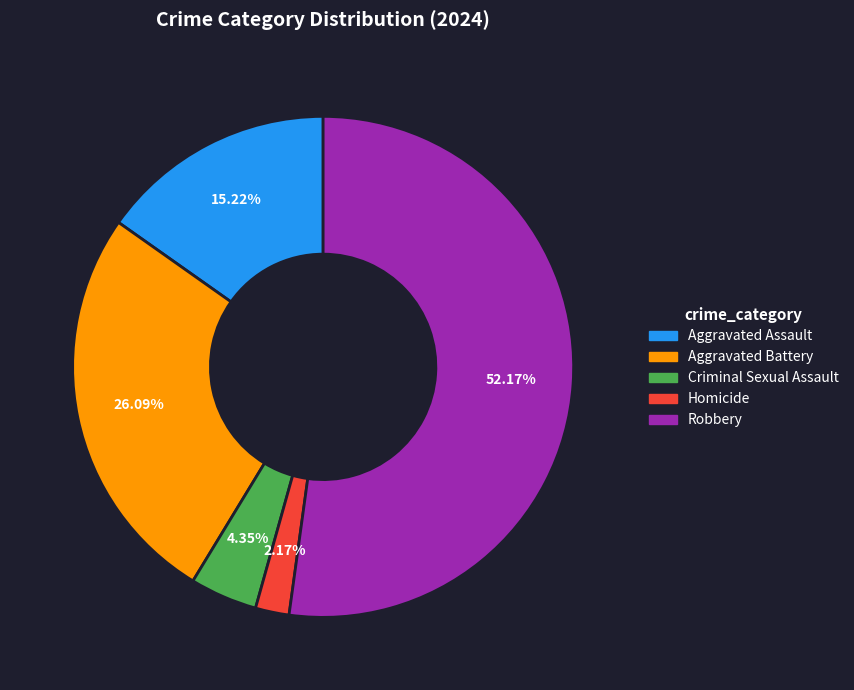

How many segments does this pie chart have?

5